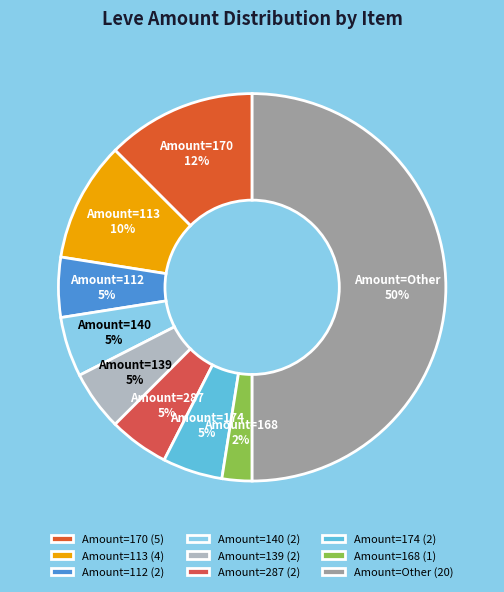

Between Amount=Other and Amount=168, which is larger?

Amount=Other